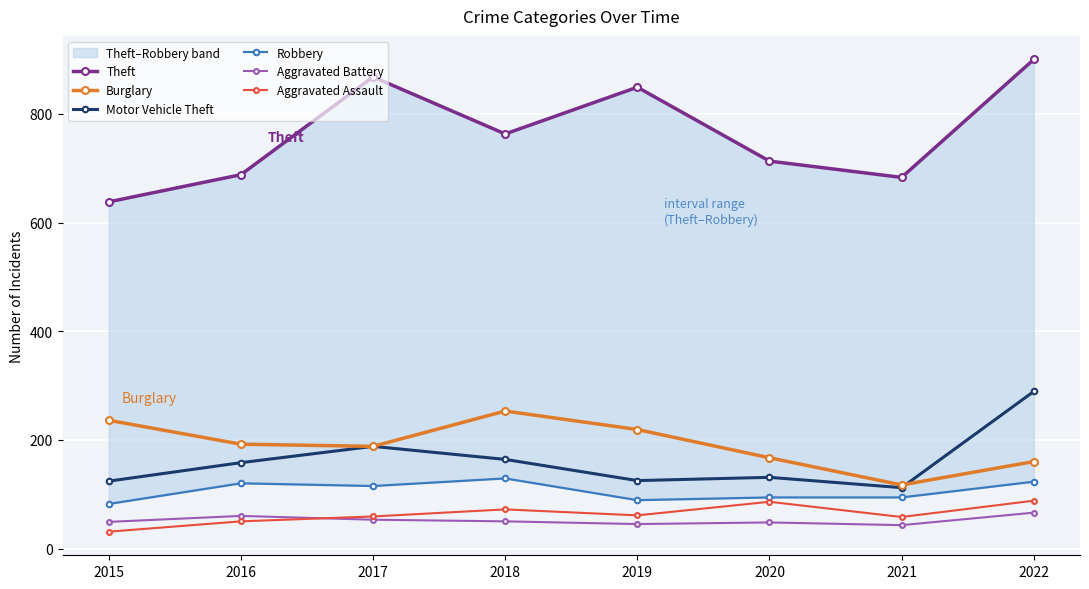

The Motor Vehicle Theft series shows 262 at 2016. True or false?

False